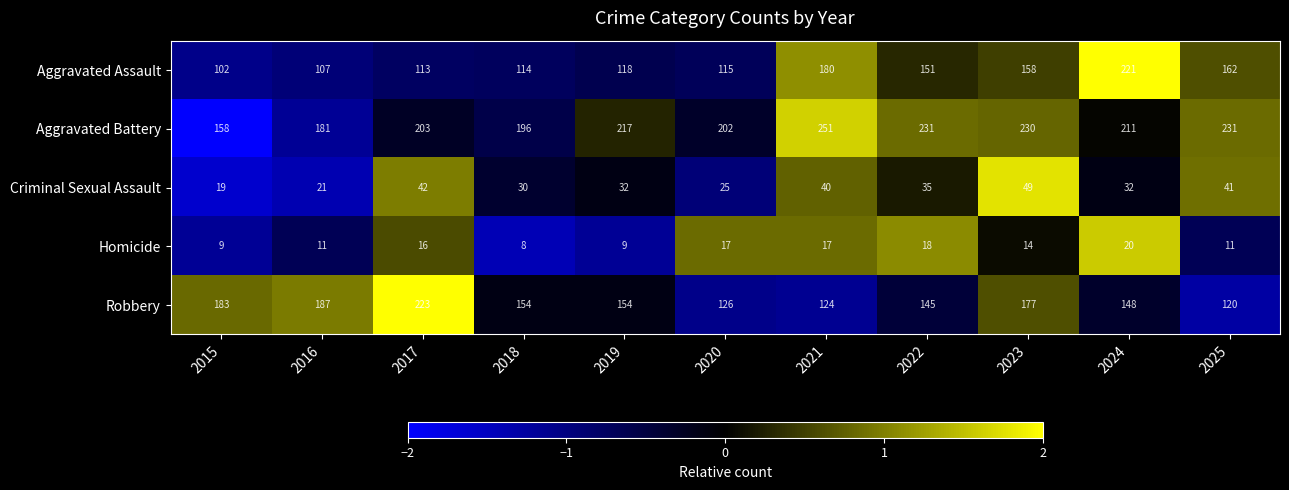

What is the average value of the Homicide series?

14